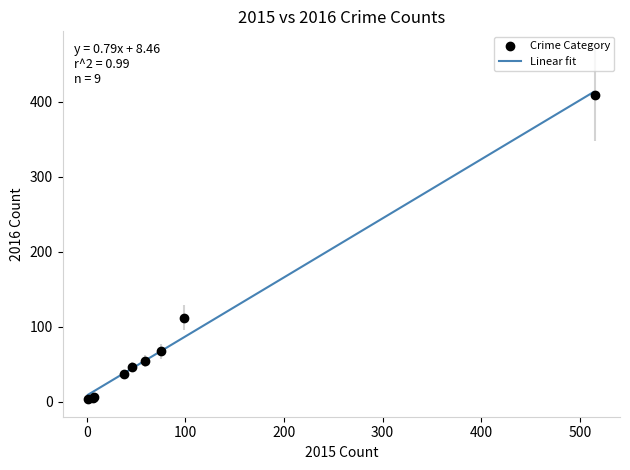

What is the greatest value displayed?

413.7